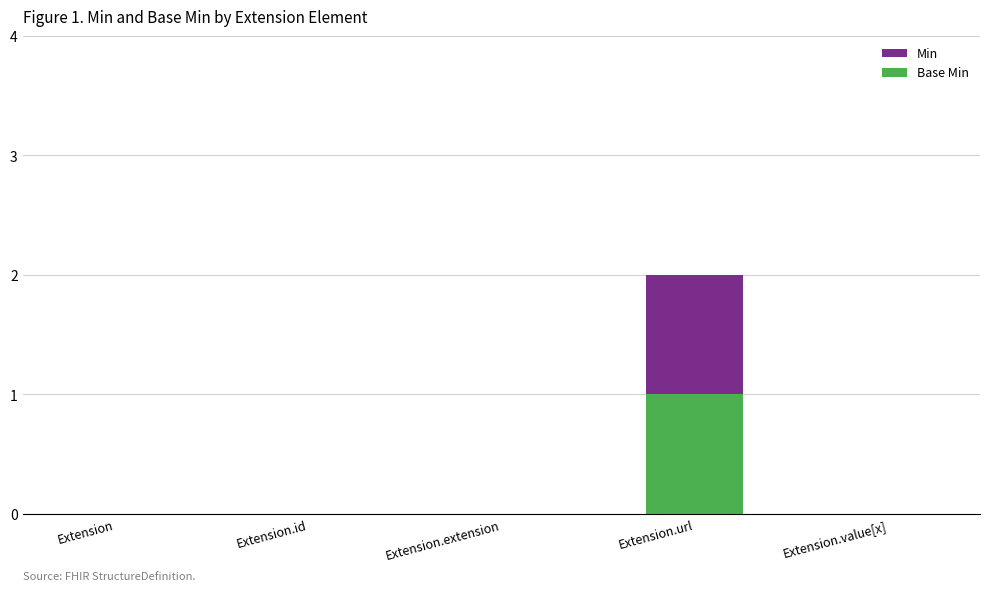

At which category is the sum across all series the highest?

Extension.url